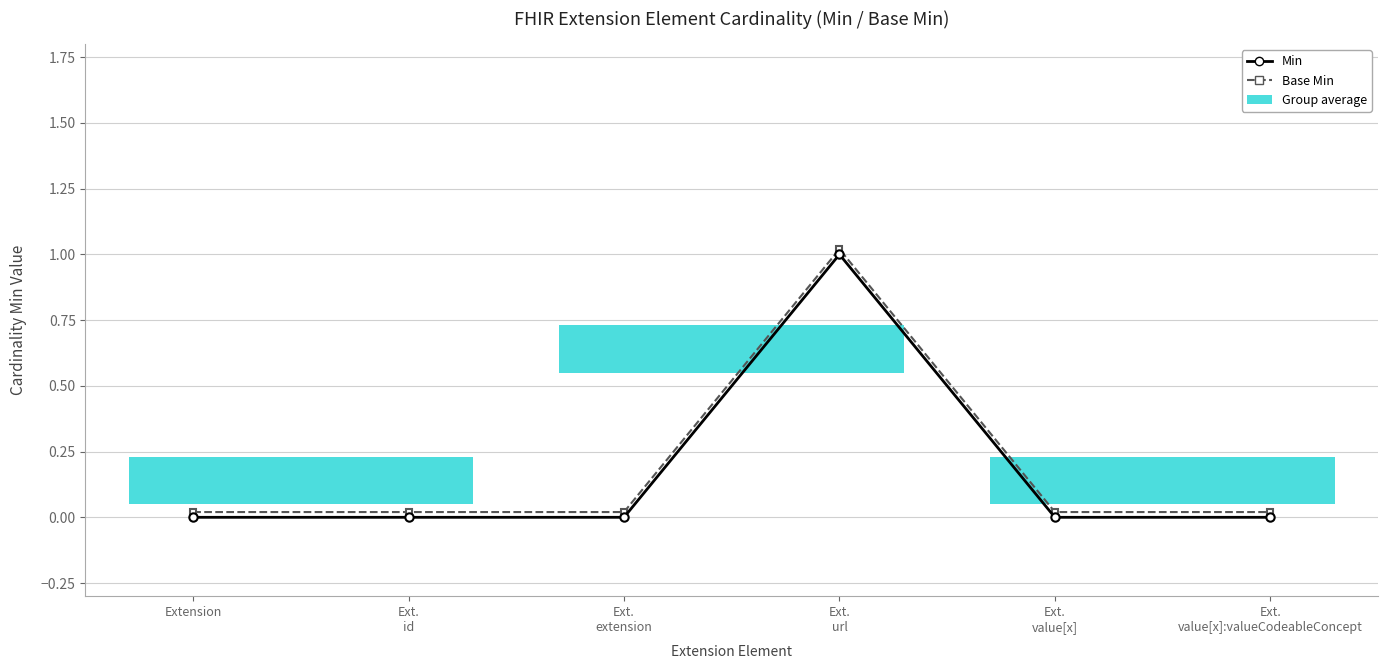

What is the highest value of the Base Min series?

1.0